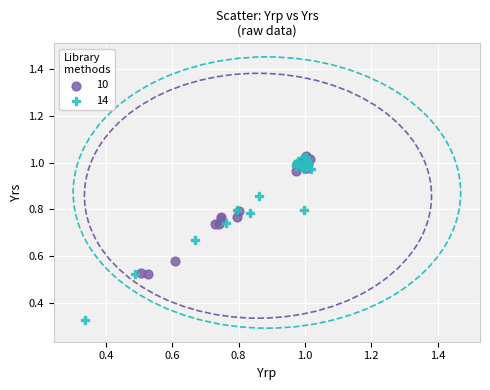

Which series contains the lowest Y value?

14